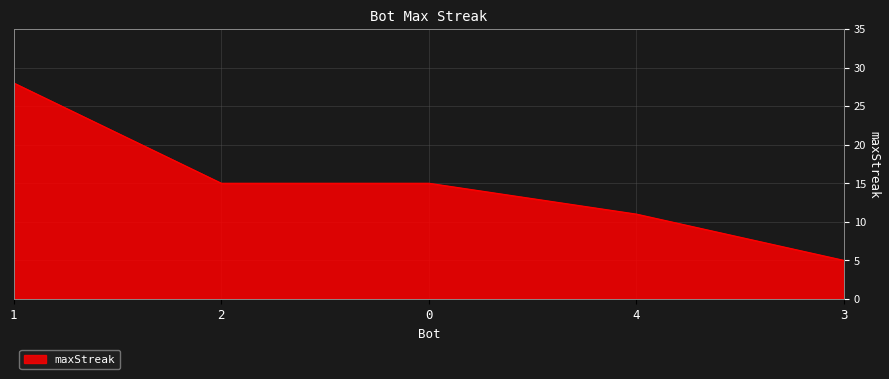

True or false: there are more than 1 points higher than both neighbors.

False